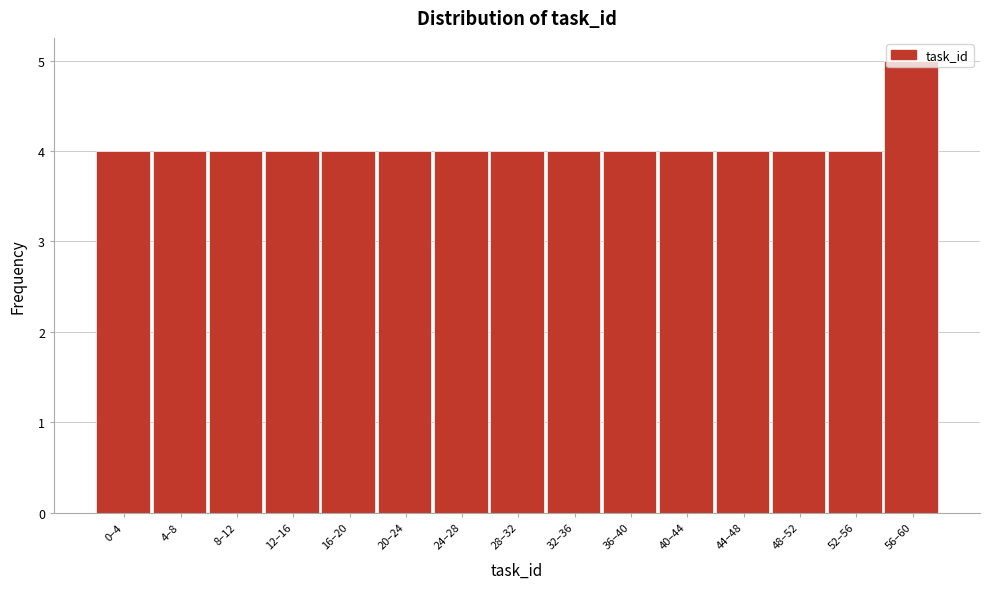

True or false: the data shows 4 at 20–24.

True